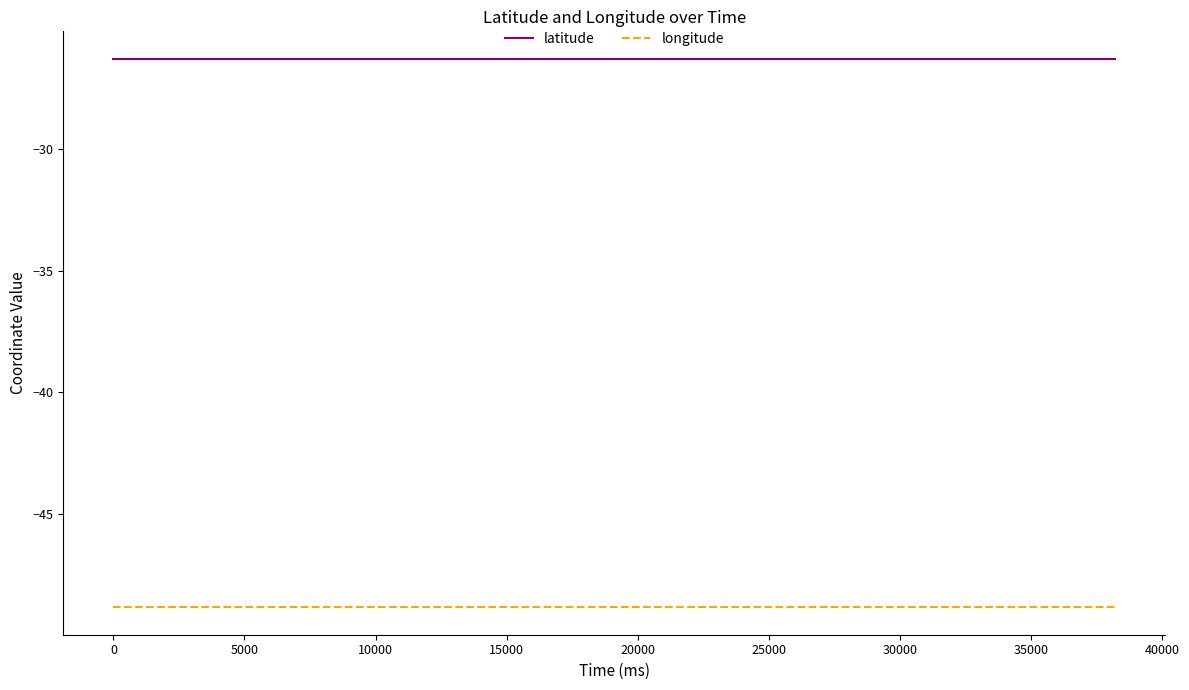

What is the minimum value shown in the chart?

-48.8